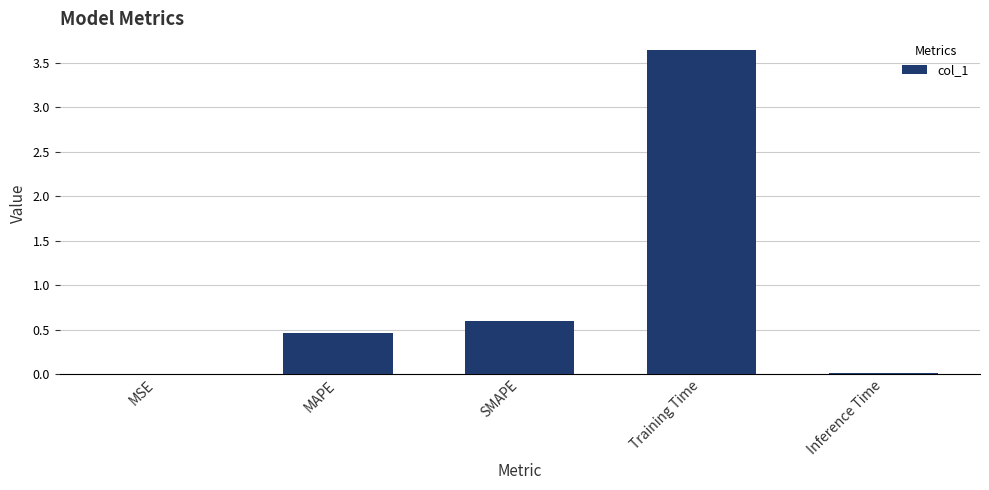

True or false: the data shows 0.1 at MAPE.

False